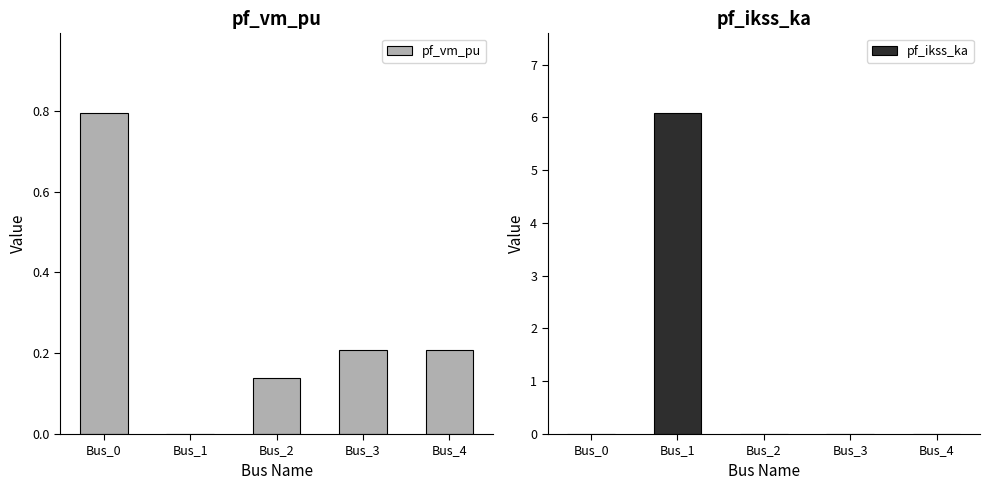

What is the difference between the highest and lowest values at Bus_4?

0.2